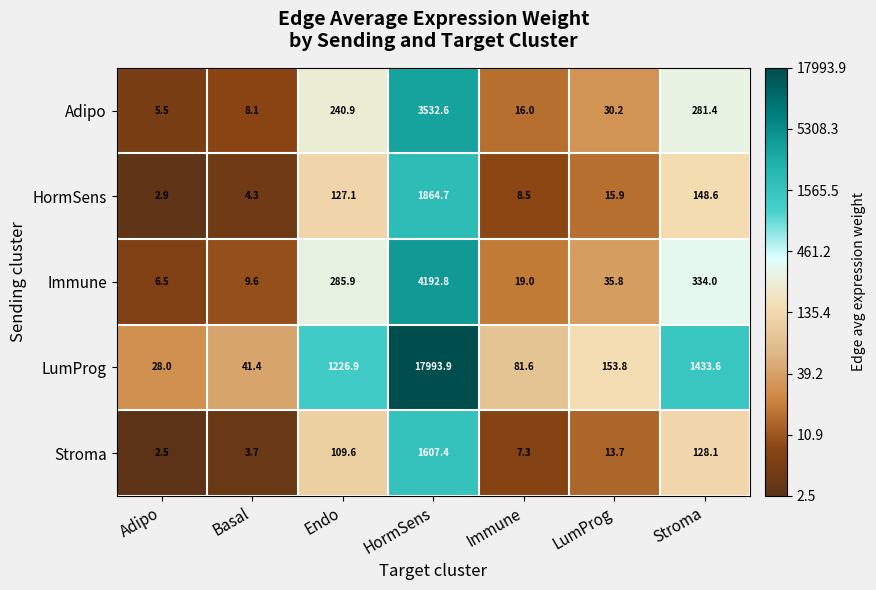

Where does the Adipo series first go above 30?

Endo